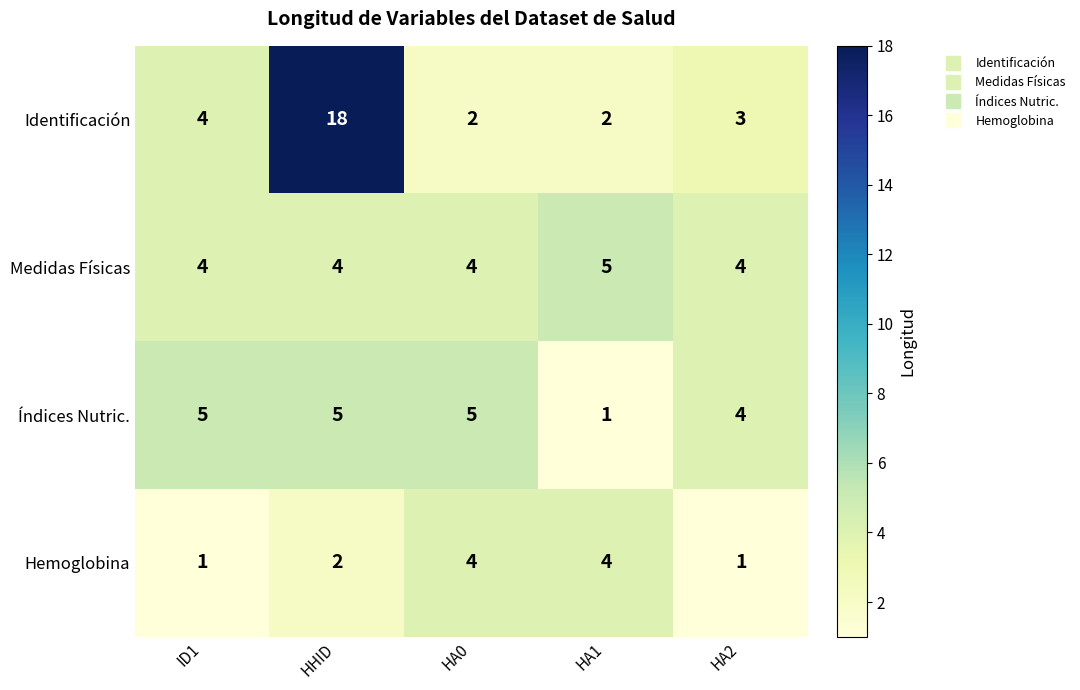

What is the difference between the maximum and minimum values in the Hemoglobina series?

3